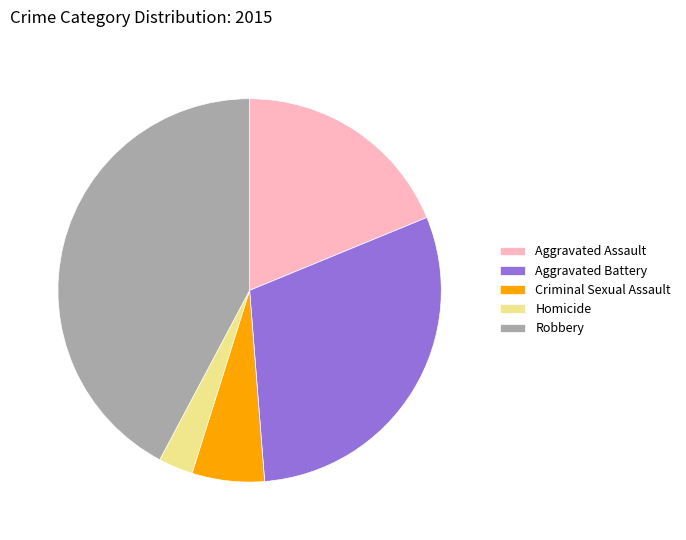

Which slice is the smallest?

Homicide